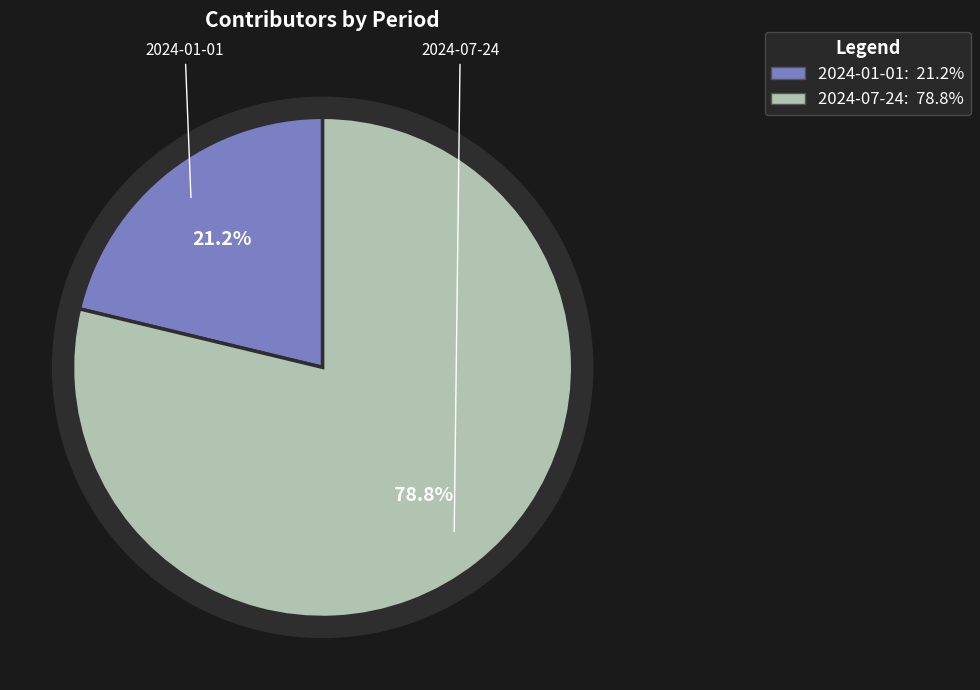

True or false: 2024-01-01 accounts for 21% of the total.

True